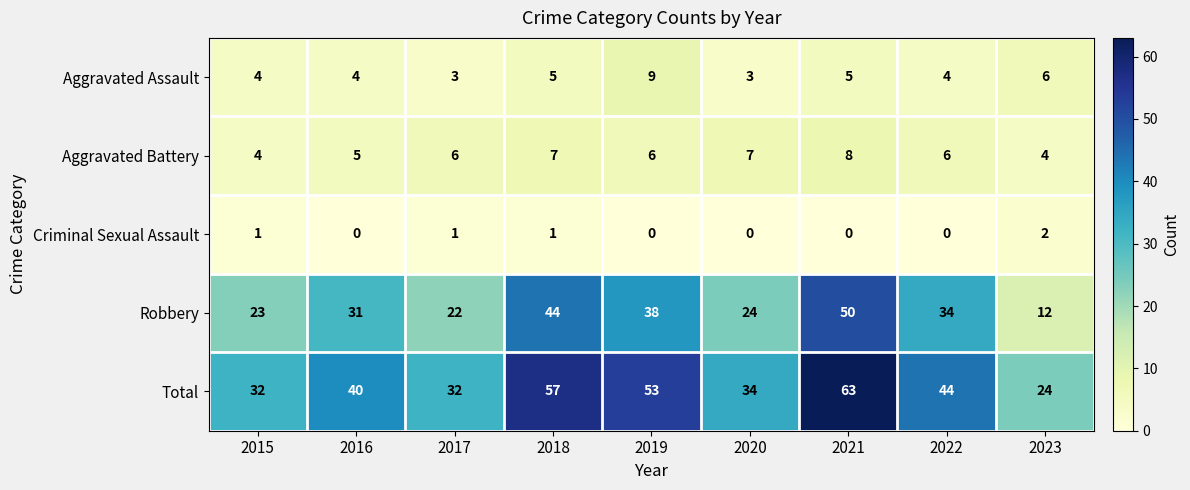

At how many categories does at least one series exceed 55?

2